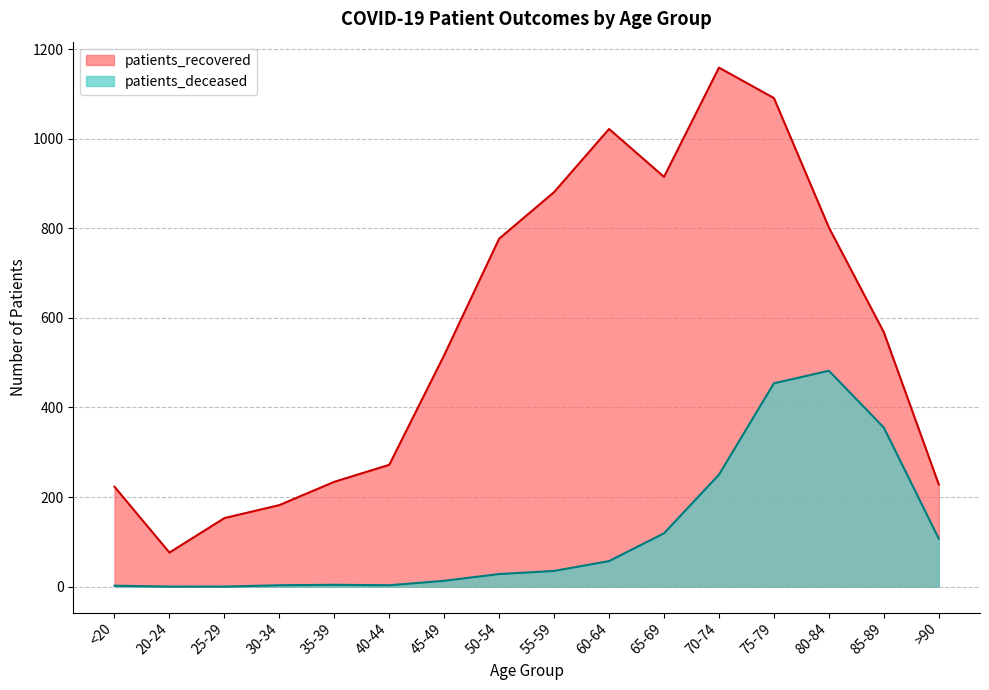

What is the spread (max minus min) of values at 40-44?

269